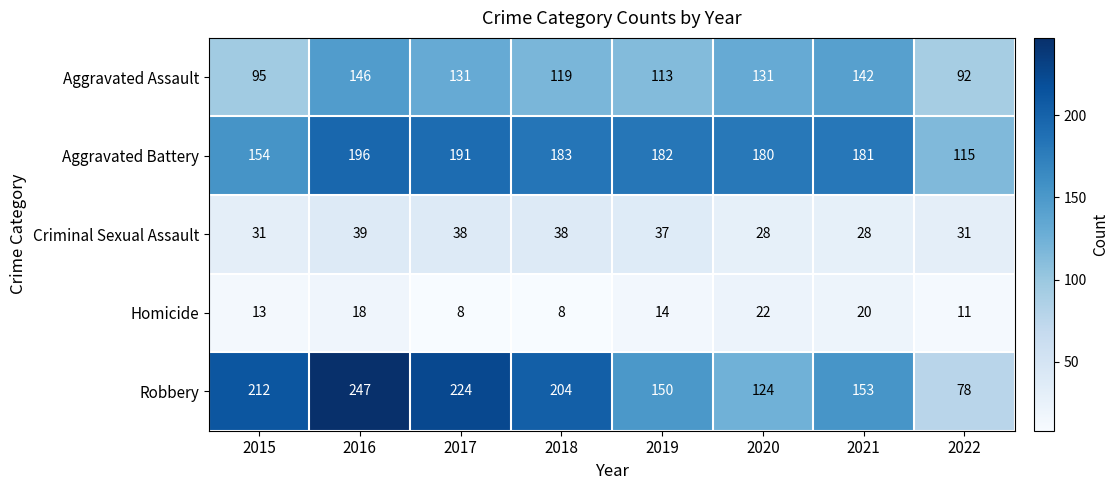

What is the difference between the second highest and second lowest values in the Aggravated Assault series?

47